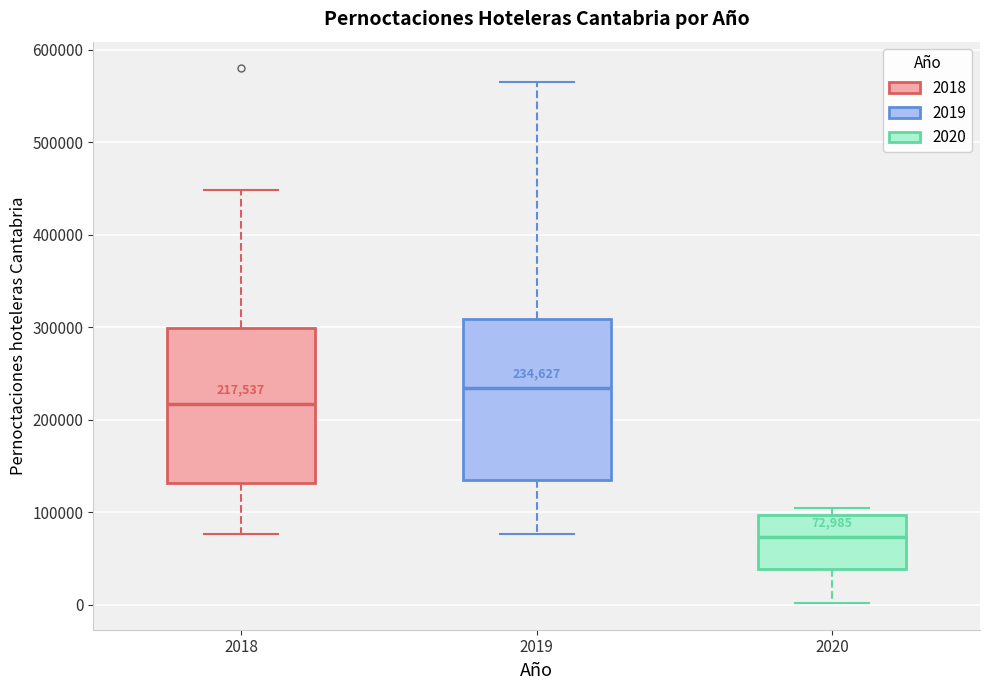

Which box's median line is the lowest?

2020